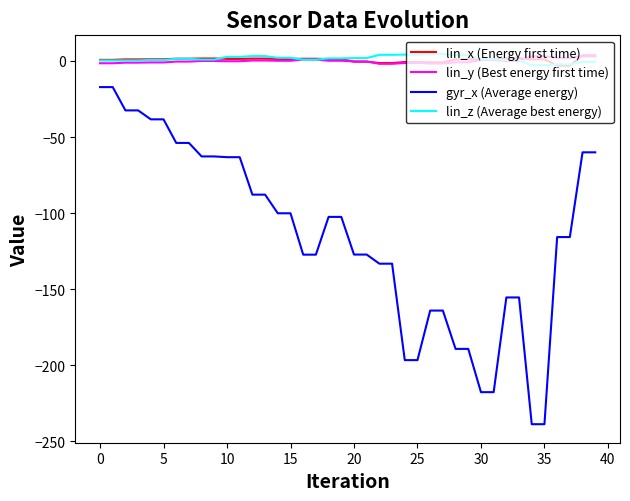

Is this an area chart (filled region under the line)?

No